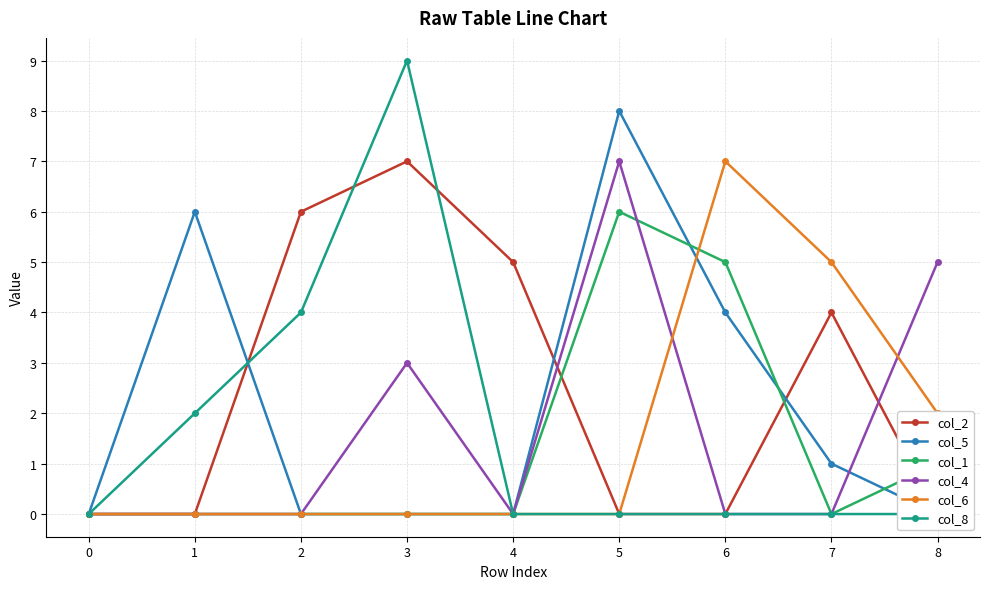

Between 2 and 5, which series saw the biggest shift?

col_5